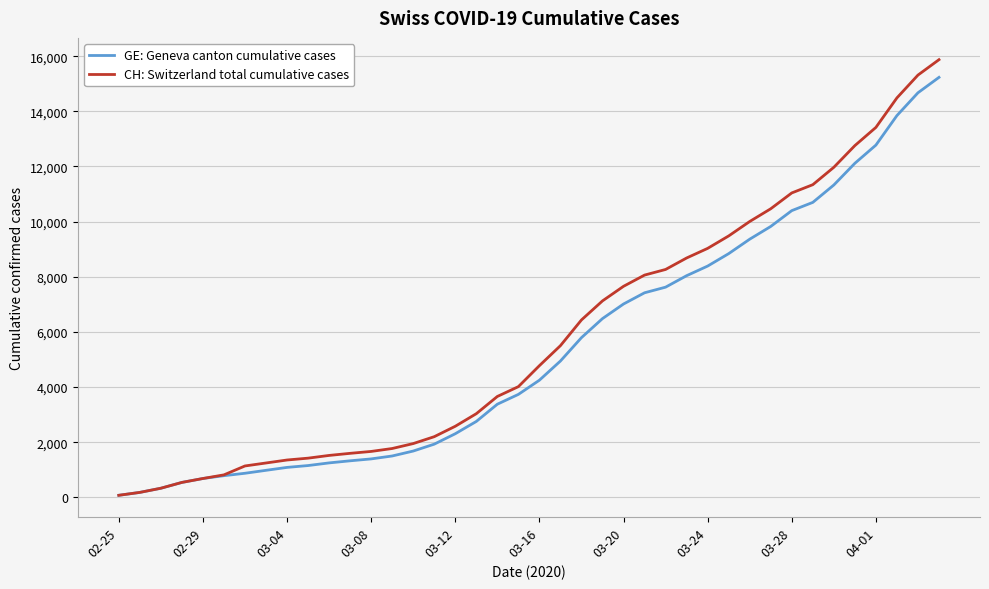

How many series are shown in this chart?

2